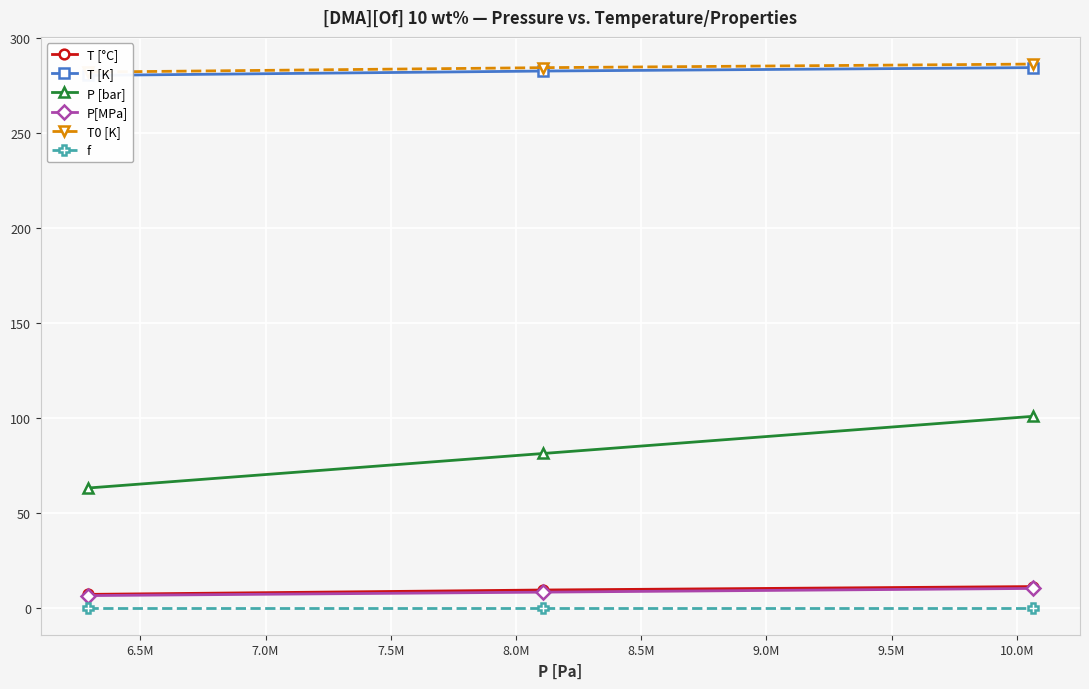

What is the value of the P [bar] point at the 3rd from the left?

100.6